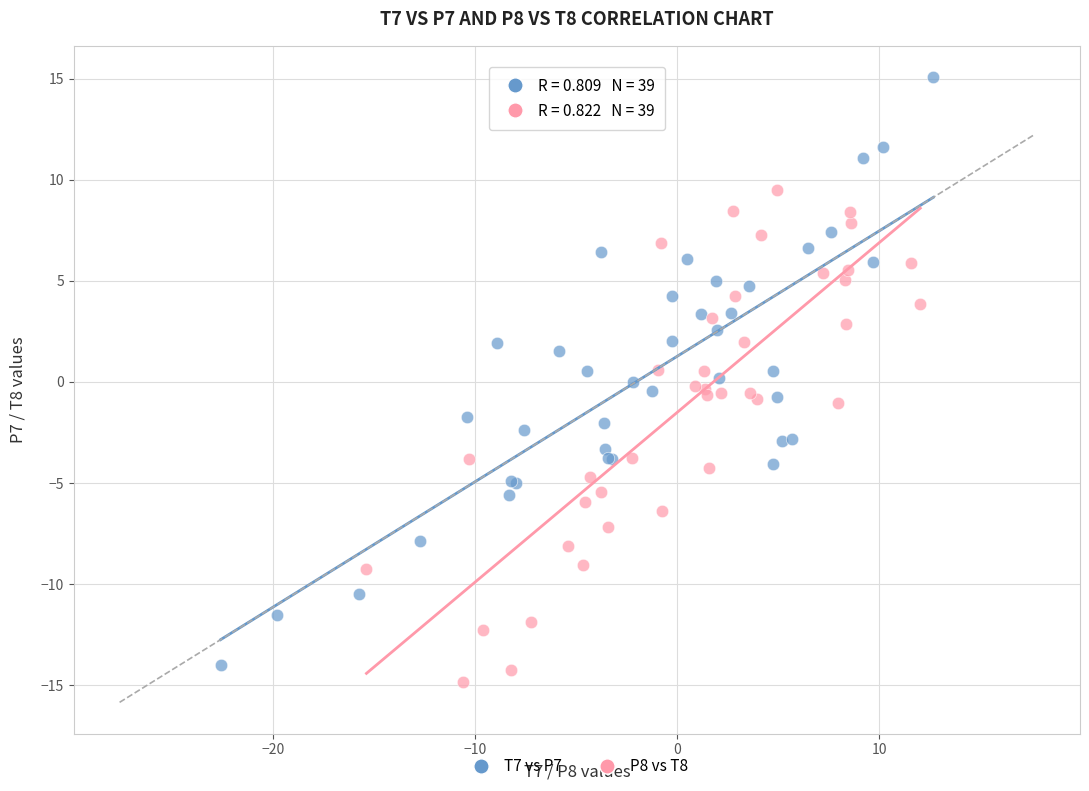

Which series has the widest spread of Y values?

T7 vs P7